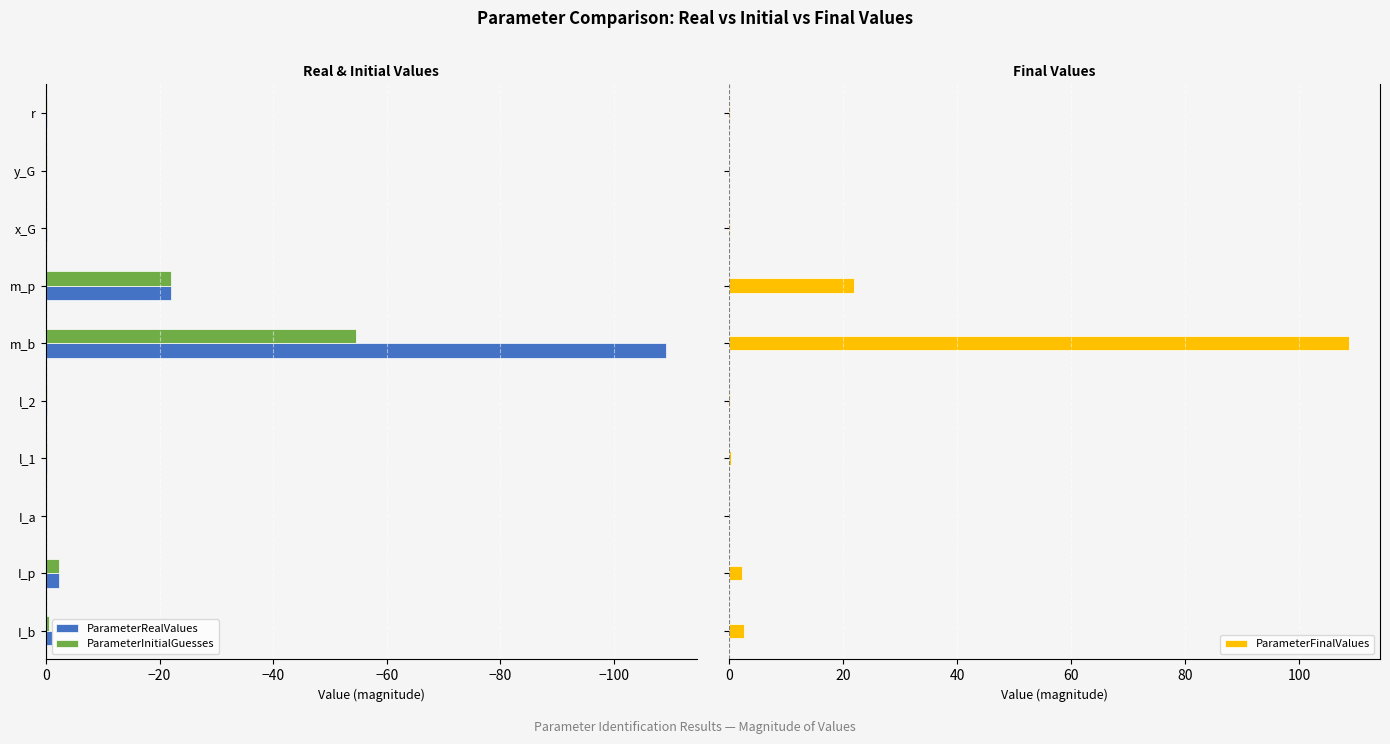

Reading left to right, what are all the values shown in this chart?

ParameterRealValues: -1.1	-2.2	-0.0	-0.2	-0.2	-109.1	-21.9	-0.1	0.0	-0.1
ParameterInitialGuesses: -0.5	-2.2	-0.0	-0.2	-0.2	-54.6	-21.9	-0.1	-0.2	-0.1
ParameterFinalValues: 2.7	2.2	0.0	0.2	0.2	108.7	21.9	0.2	0.0	0.1